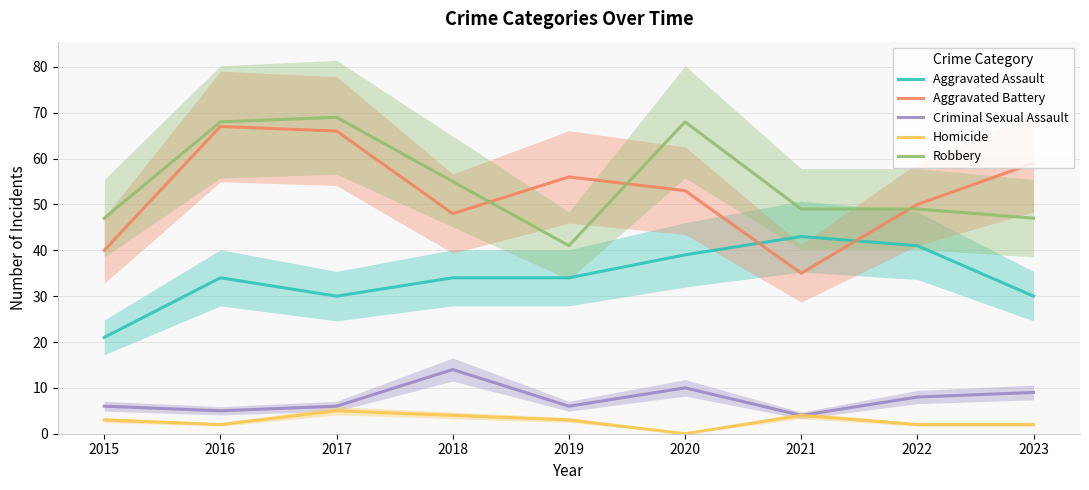

How many interior local peaks does the Criminal Sexual Assault series have?

2